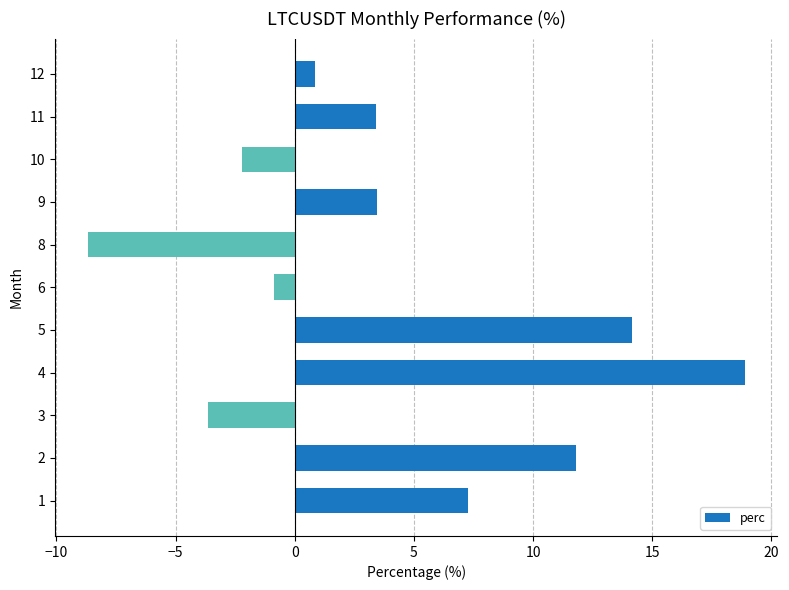

The chart shows a value of 14.2 at 5. True or false?

True